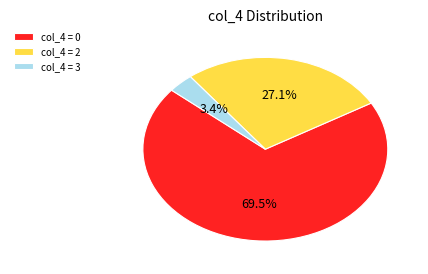

Approximately how many times larger is the value at col_4 = 2 compared to col_4 = 0?

0.4